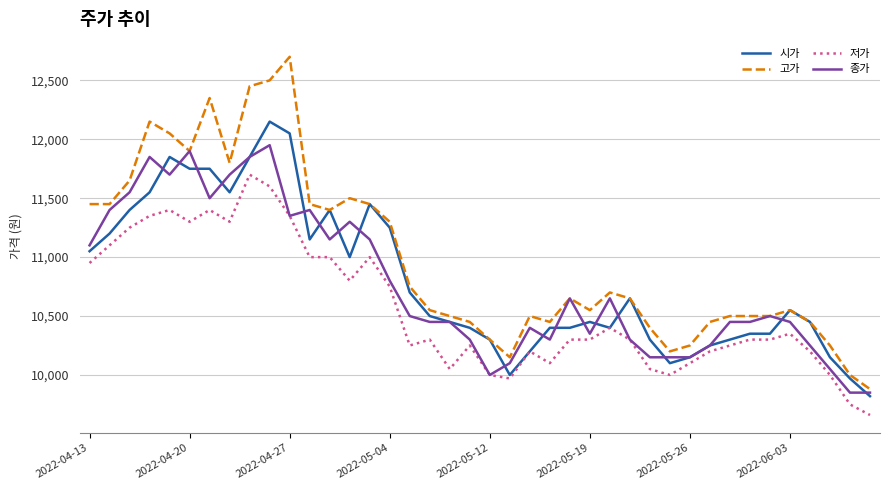

What is the maximum value for 시가?

12150